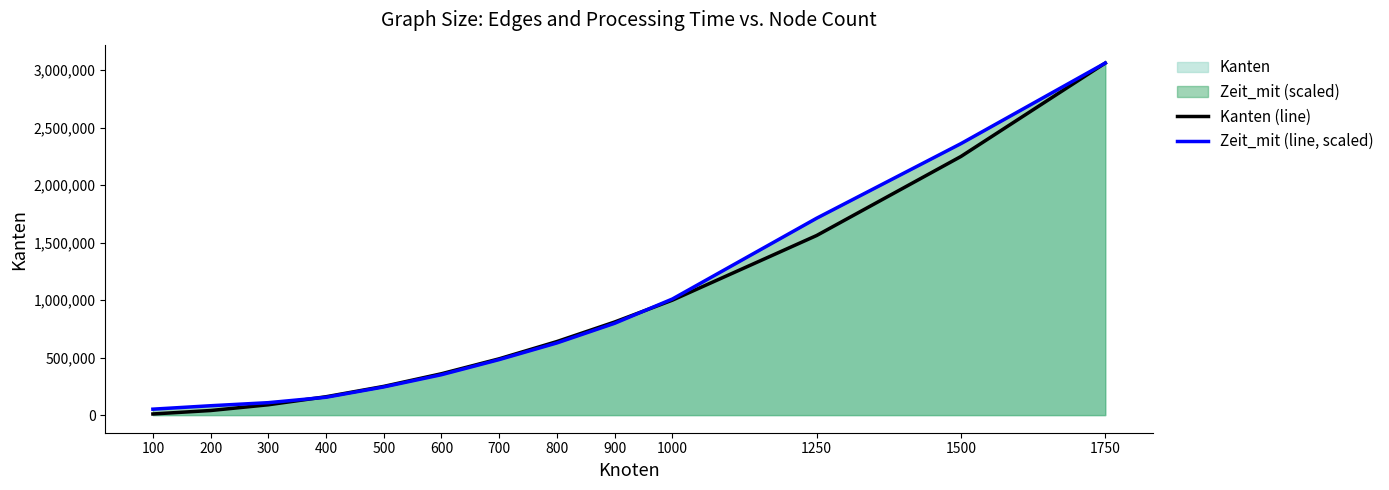

The Zeit_mit (line, scaled) series shows 3127421.8 at 1500. True or false?

False